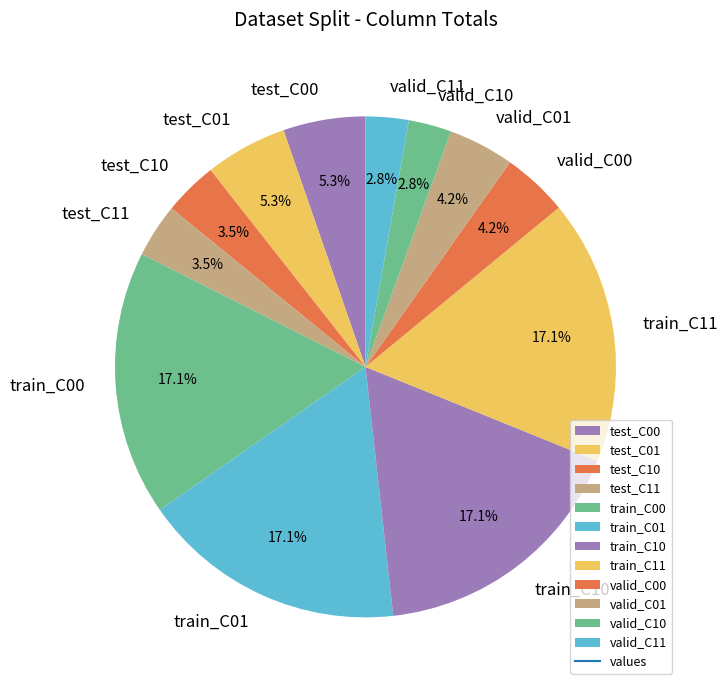

What portion of the pie excludes train_C11?

82.9%